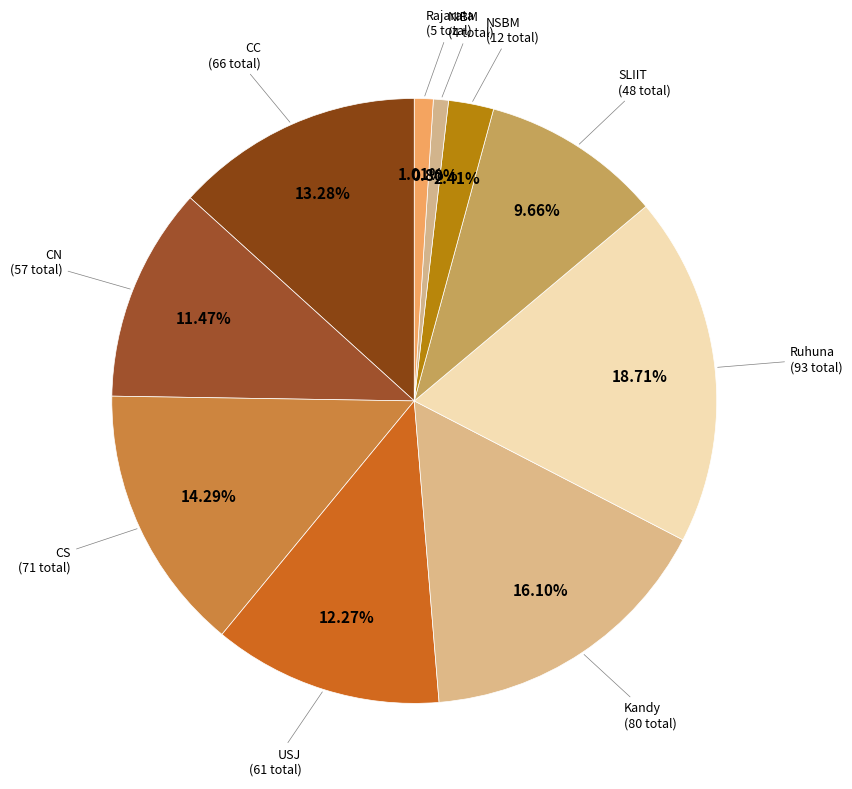

What is the largest slice in the pie chart?

Ruhuna